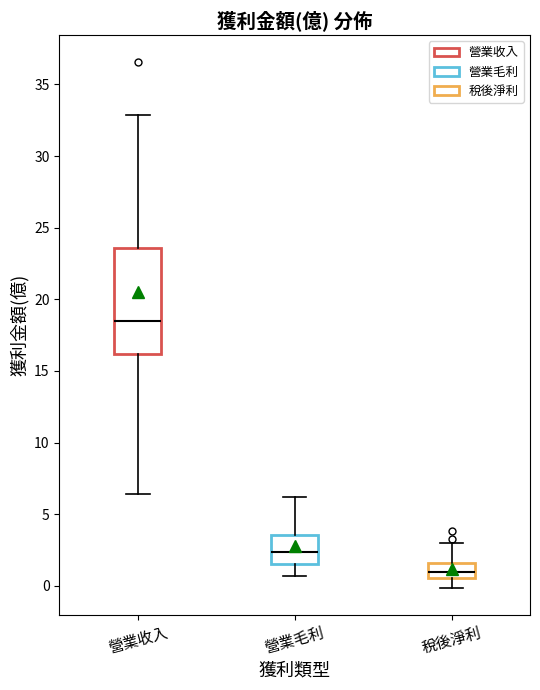

Reading left to right, read every box against the y-axis: the position of its median line, the range the box covers, and the ends of its whiskers. The values are not printed on the chart, so give them approximately, as read against the axis.

營業收入: median 18.5, box 16.0 to 23.5, whiskers 6.5 to 33.0
營業毛利: median 2.5, box 1.5 to 3.5, whiskers 0.5 to 6.0
稅後淨利: median 1.0, box 0.5 to 1.5, whiskers 0.0 to 3.0